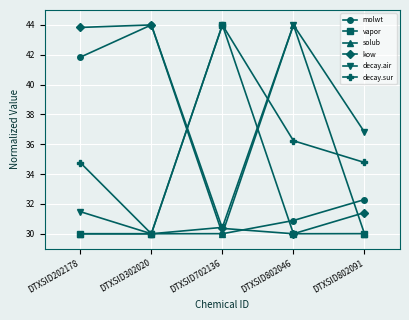

In molwt, how many points are lower than both neighbors (excluding endpoints)?

1